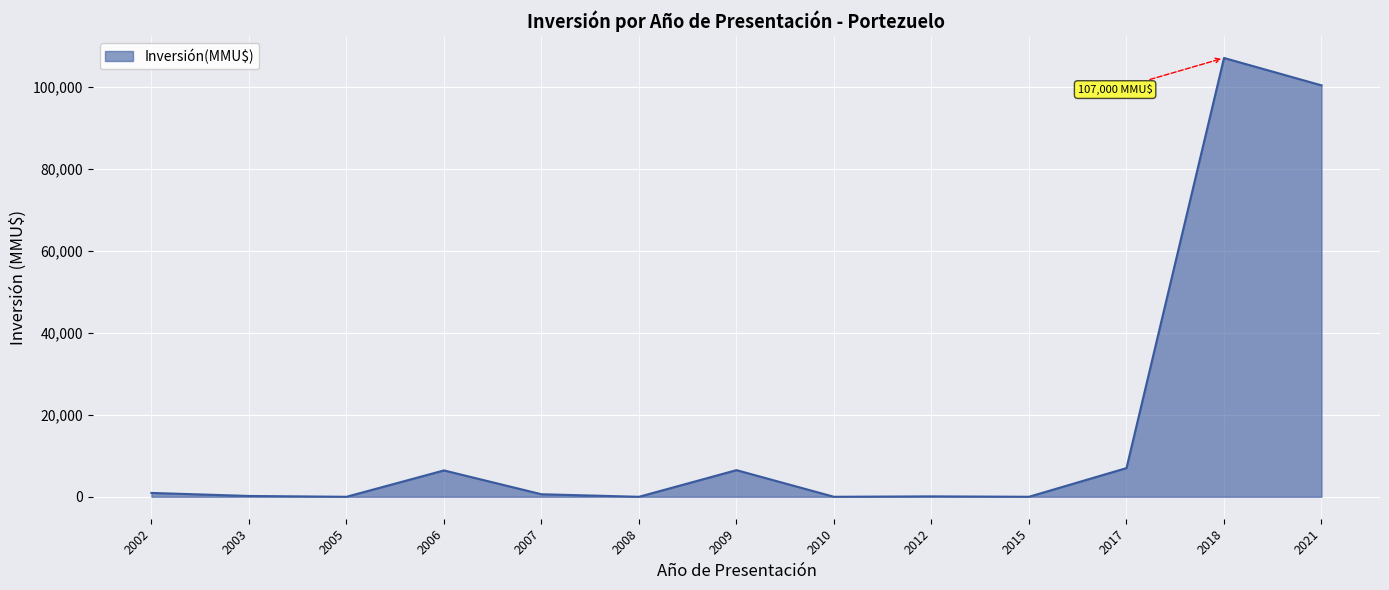

What is the change in value from 2008 to 2018?

+107000